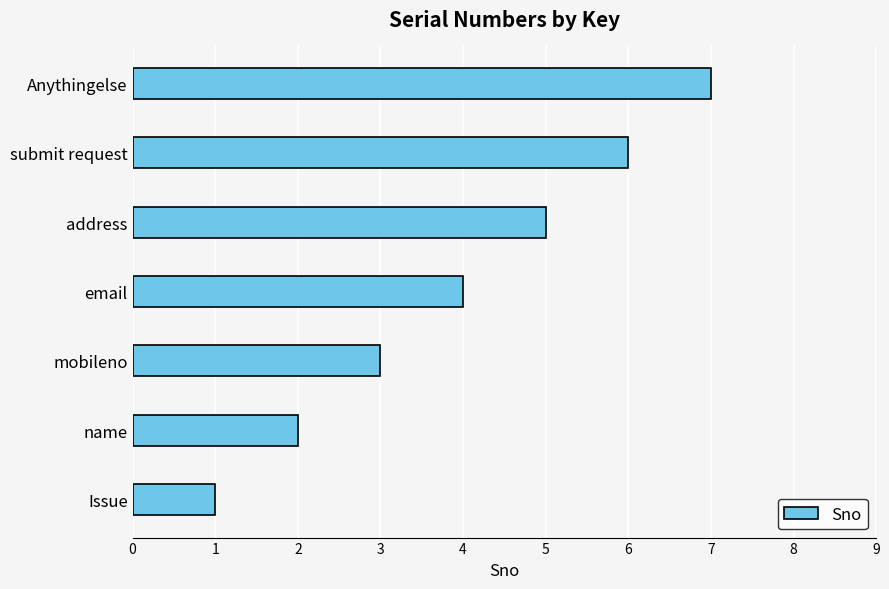

Which has a higher value, email or name?

email